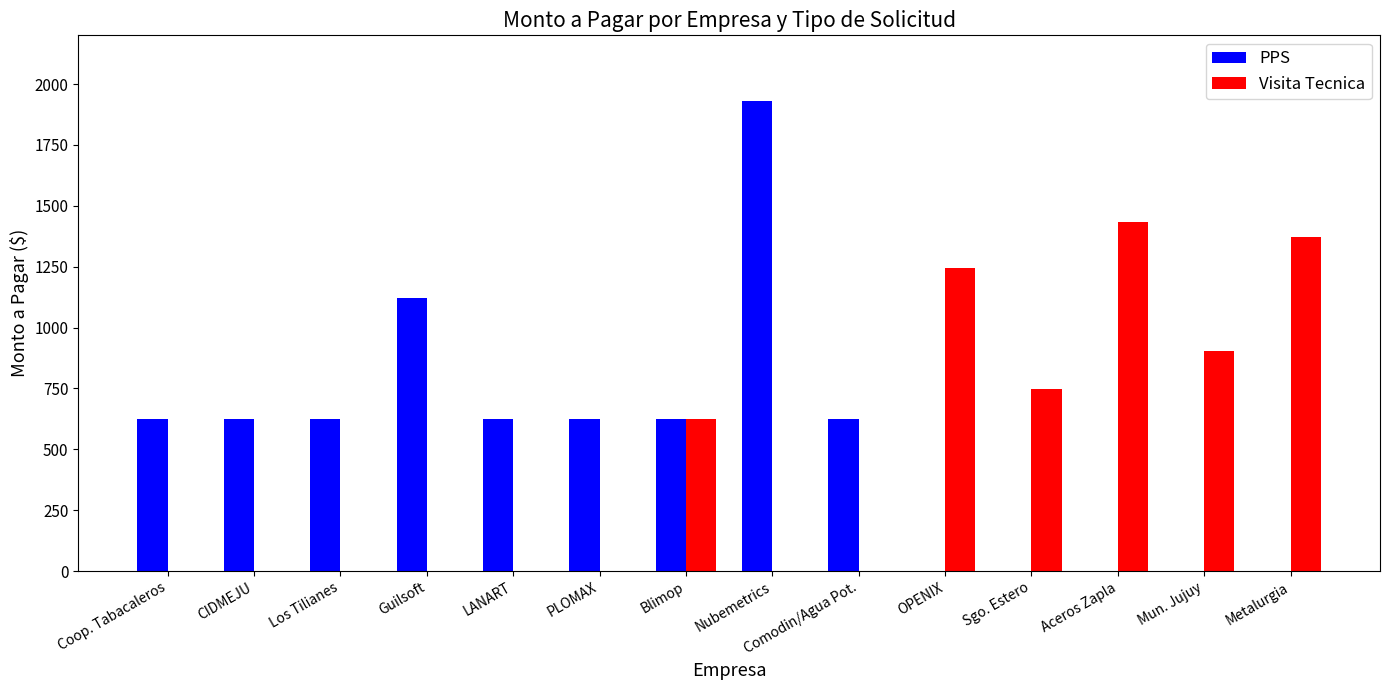

What is the total value across all series at Comodin/Agua Pot.?

623.1